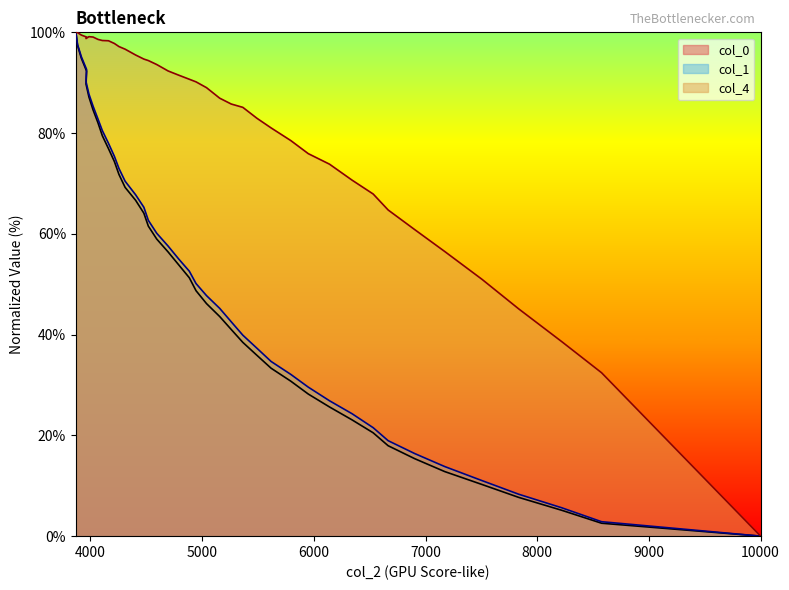

Which series has the largest total across all categories?

col_4